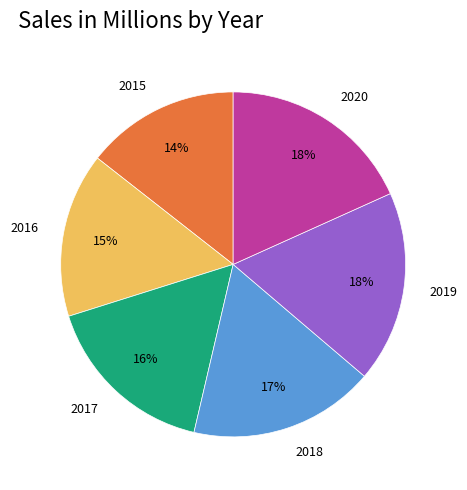

Which category has the smallest portion of the pie?

2015